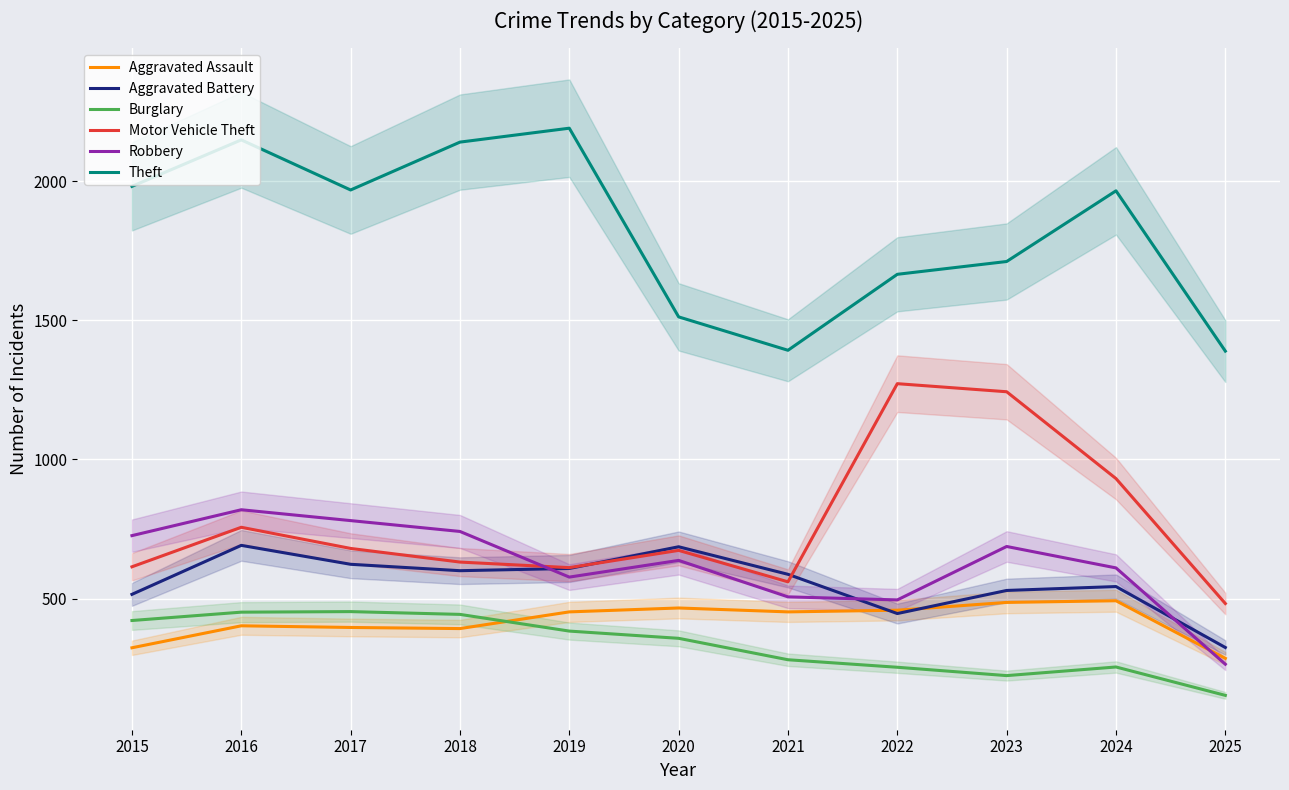

Rank the series by their maximum value, from lowest to highest.

Burglary, Aggravated Assault, Aggravated Battery, Robbery, Motor Vehicle Theft, Theft